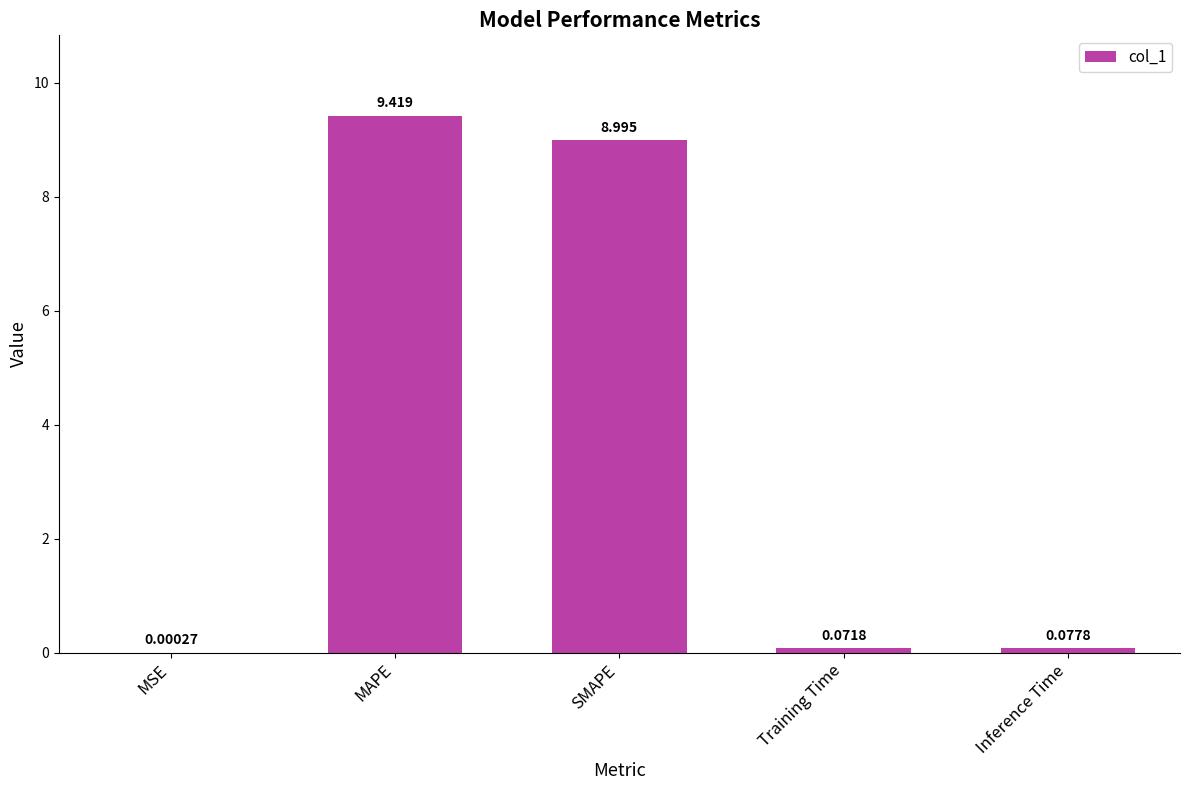

The value at SMAPE is 16.2. True or false?

False